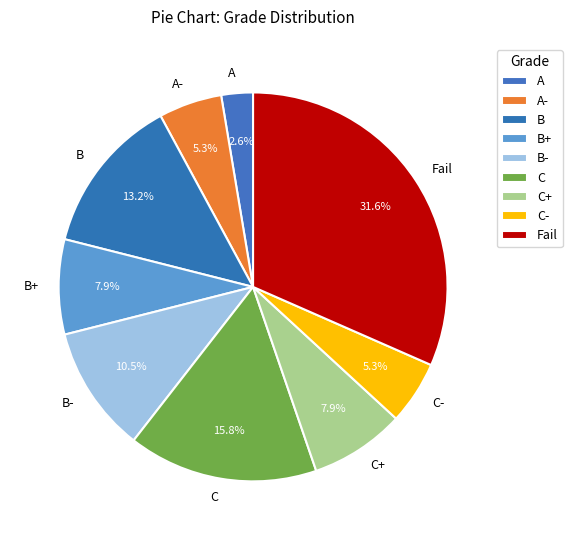

The A slice represents 3% of the pie. True or false?

True